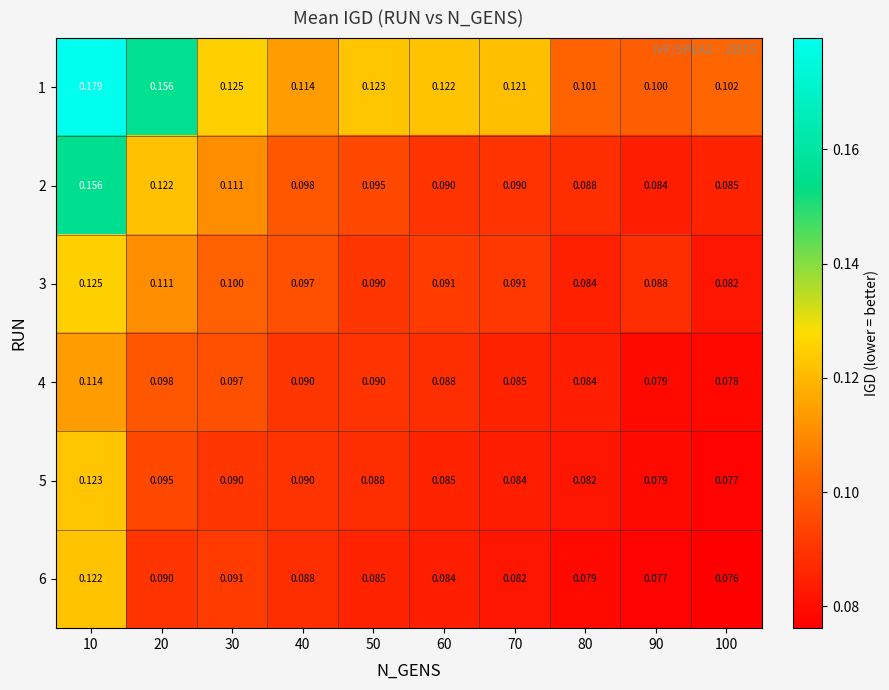

At how many categories does at least one series exceed 0?

10